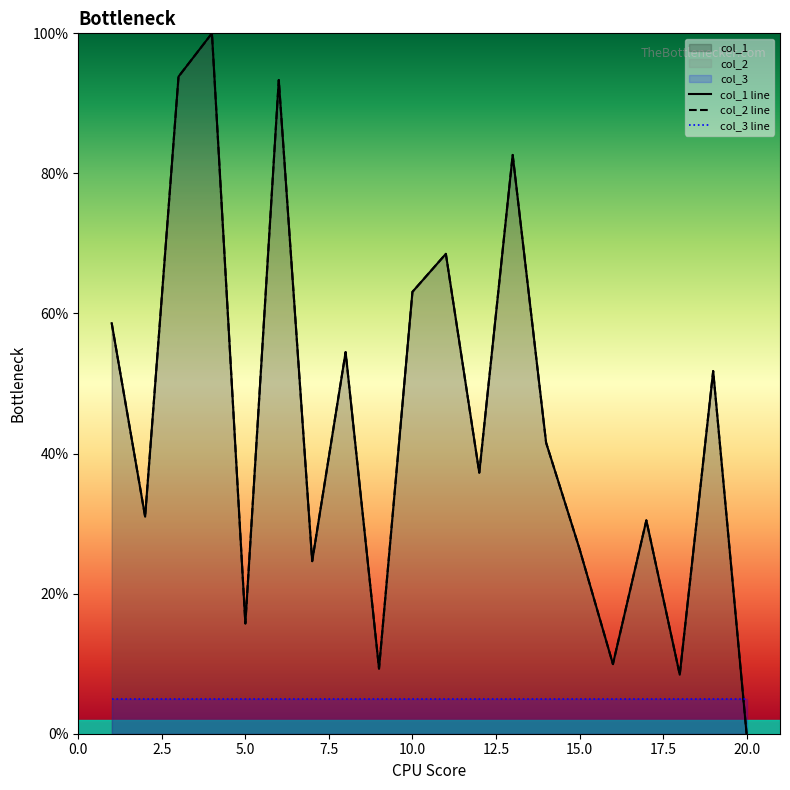

Rank the categories by col_1 value from lowest to highest.

20, 18, 9, 16, 5, 7, 15, 17, 2, 12, 14, 19, 8, 1, 10, 11, 13, 6, 3, 4